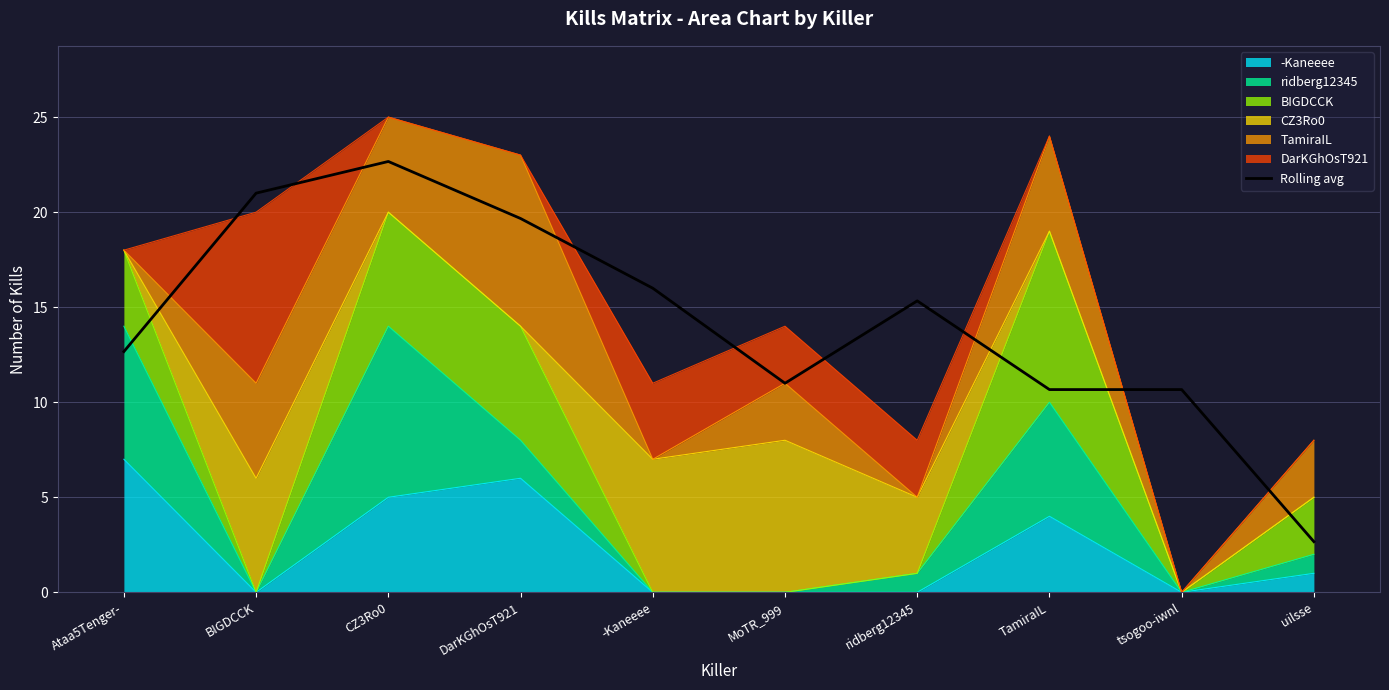

How many categories are shown in the chart?

10